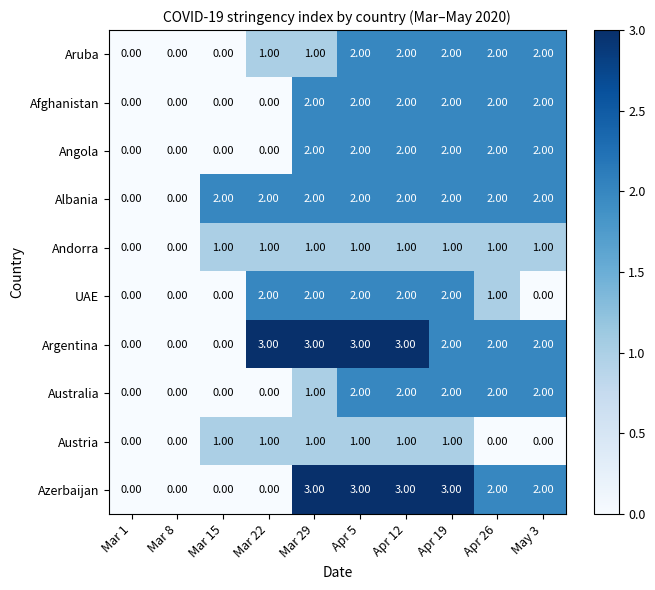

What is the total value across all series at Apr 12?

20